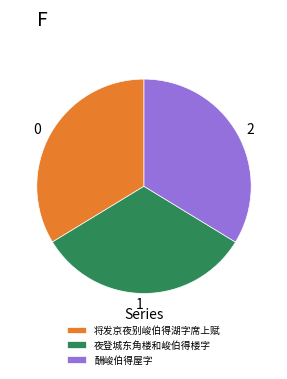

Is there a majority slice in this chart?

No